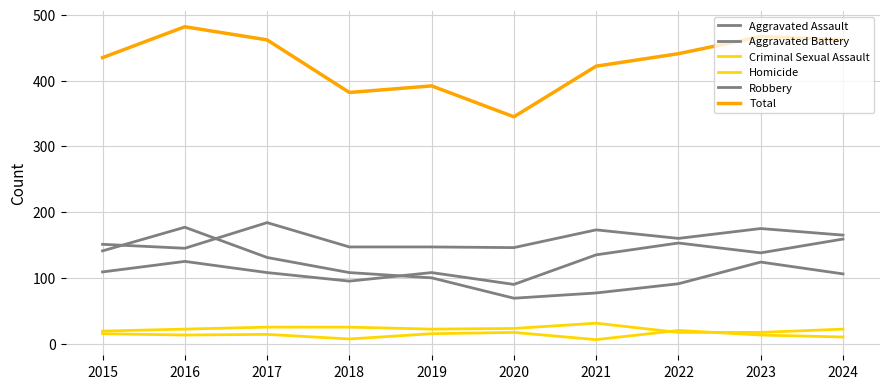

True or false: Aggravated Battery and Criminal Sexual Assault intersect in this chart.

False